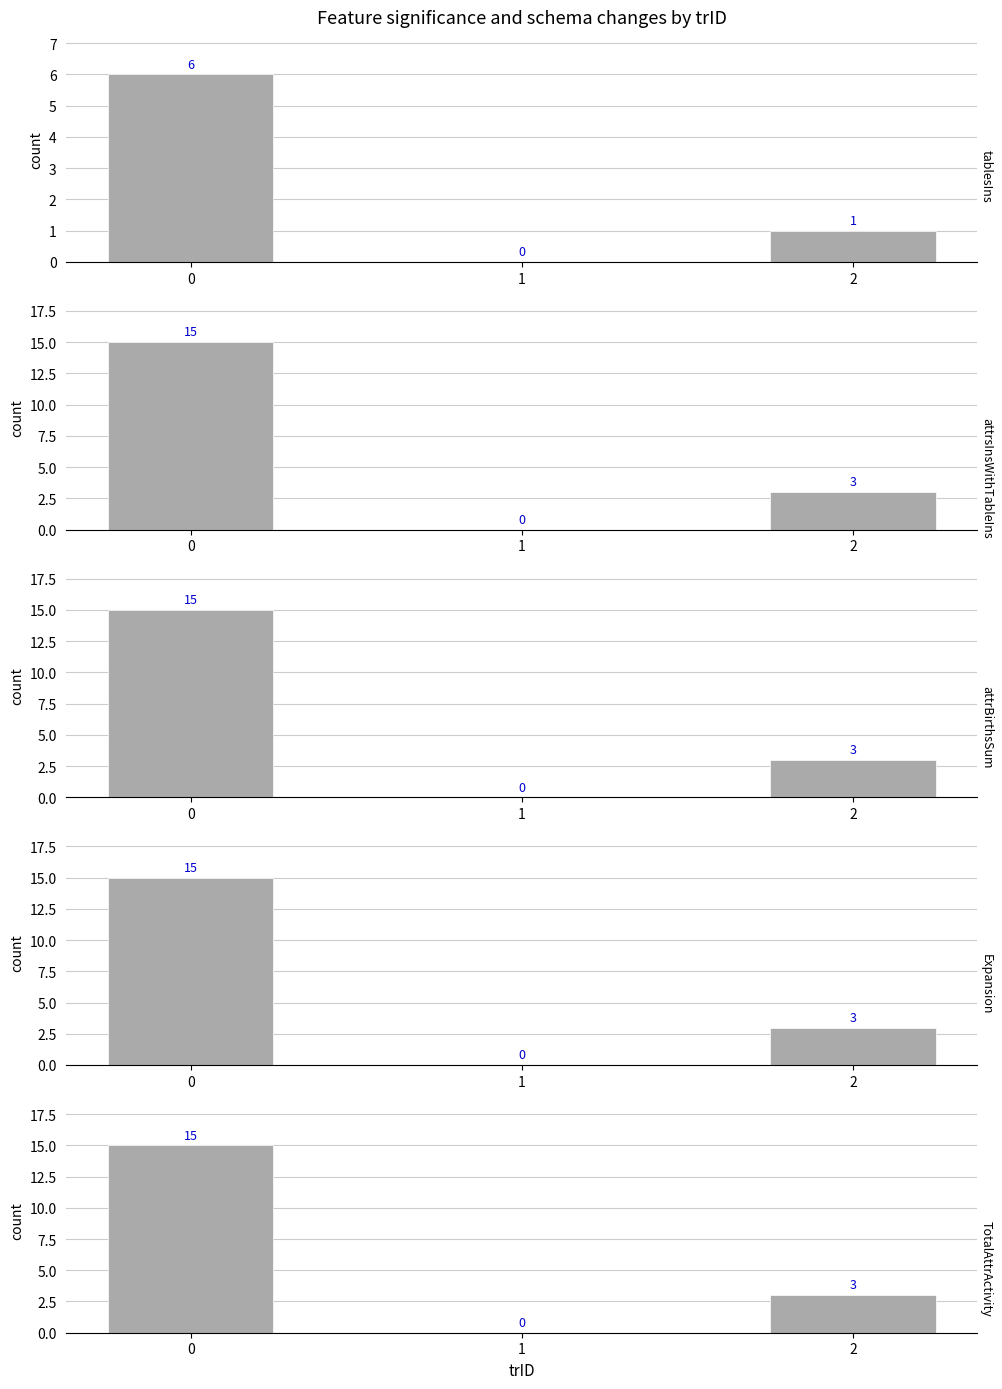

What is the difference between the TotalAttrActivity values at 2 and 0?

12